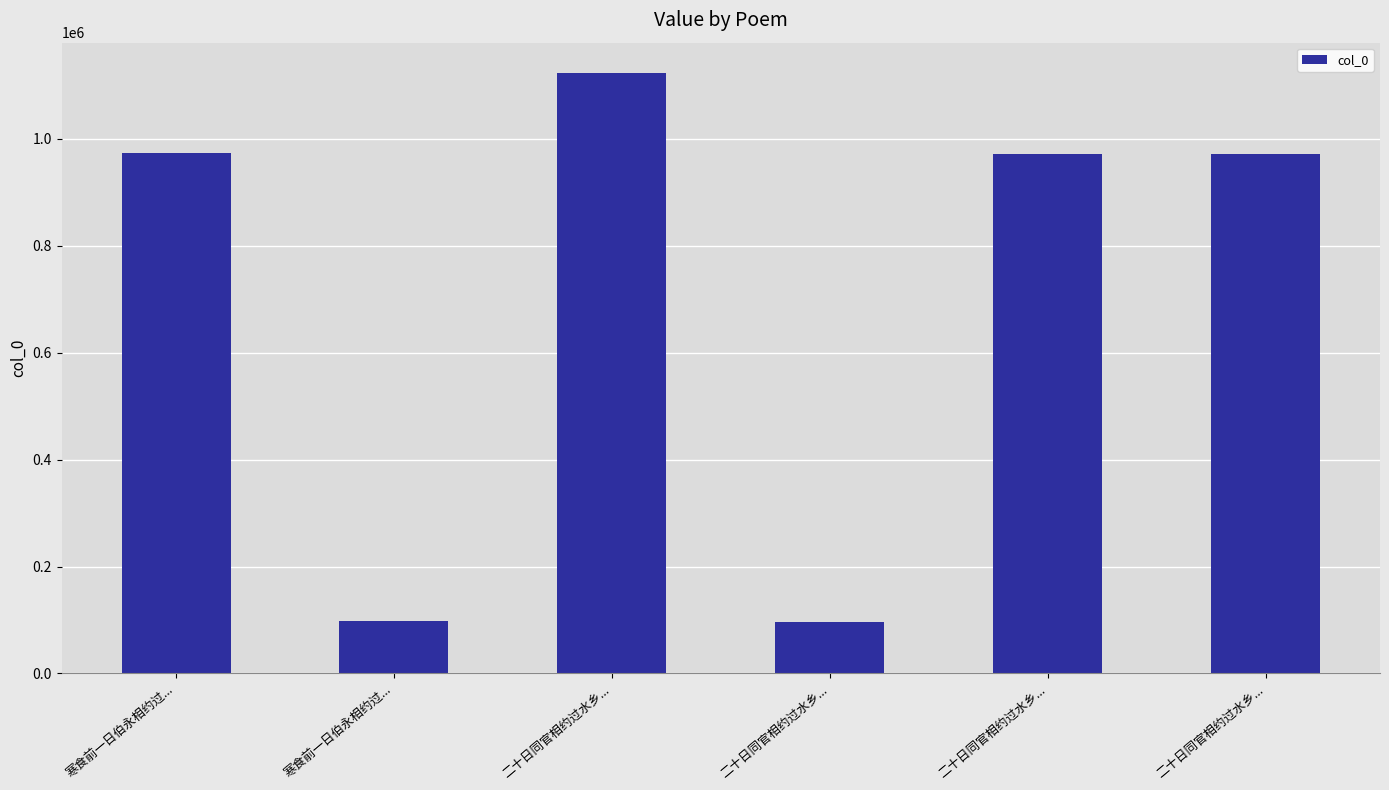

Which label corresponds to the largest value in the chart?

二十日同官相约过水乡...